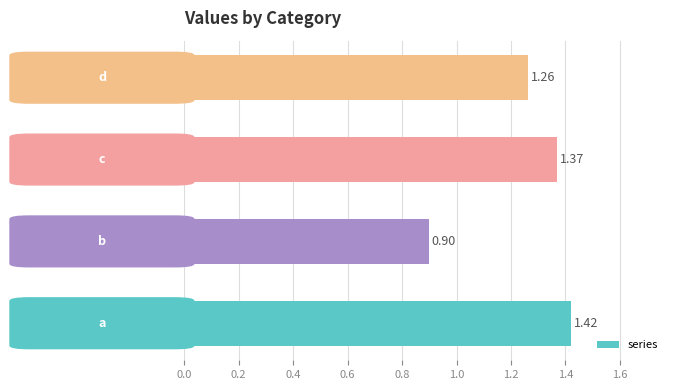

What is the average value?

1.2